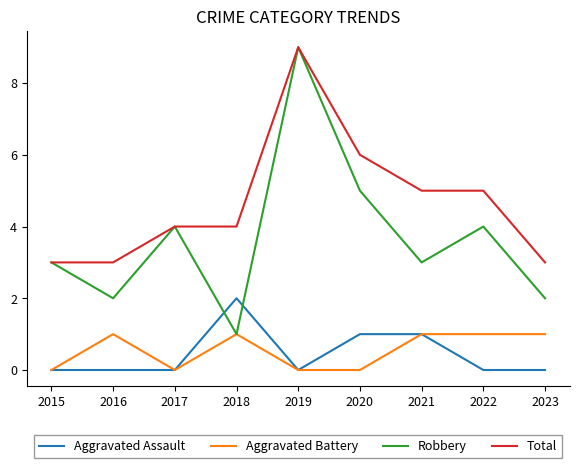

How many series are shown in this chart?

4